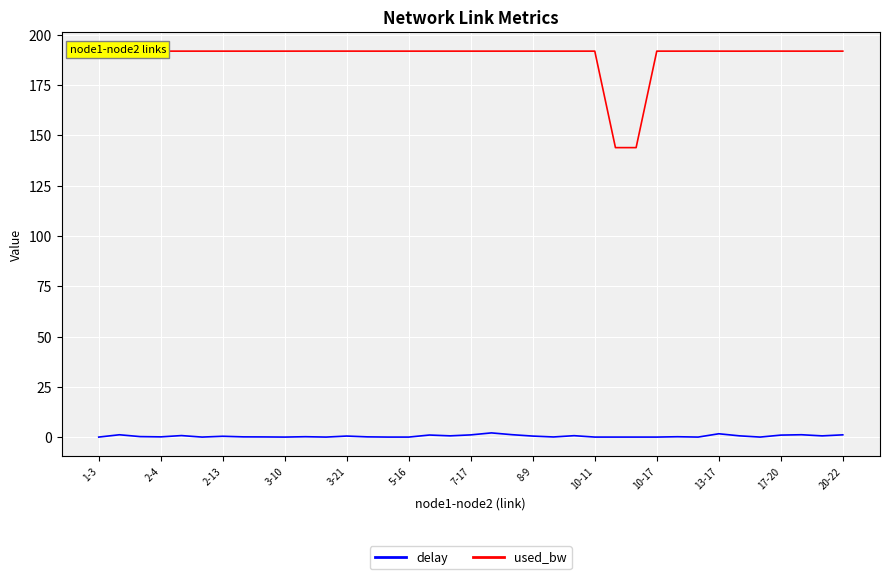

Which series has the widest spread of values?

used_bw